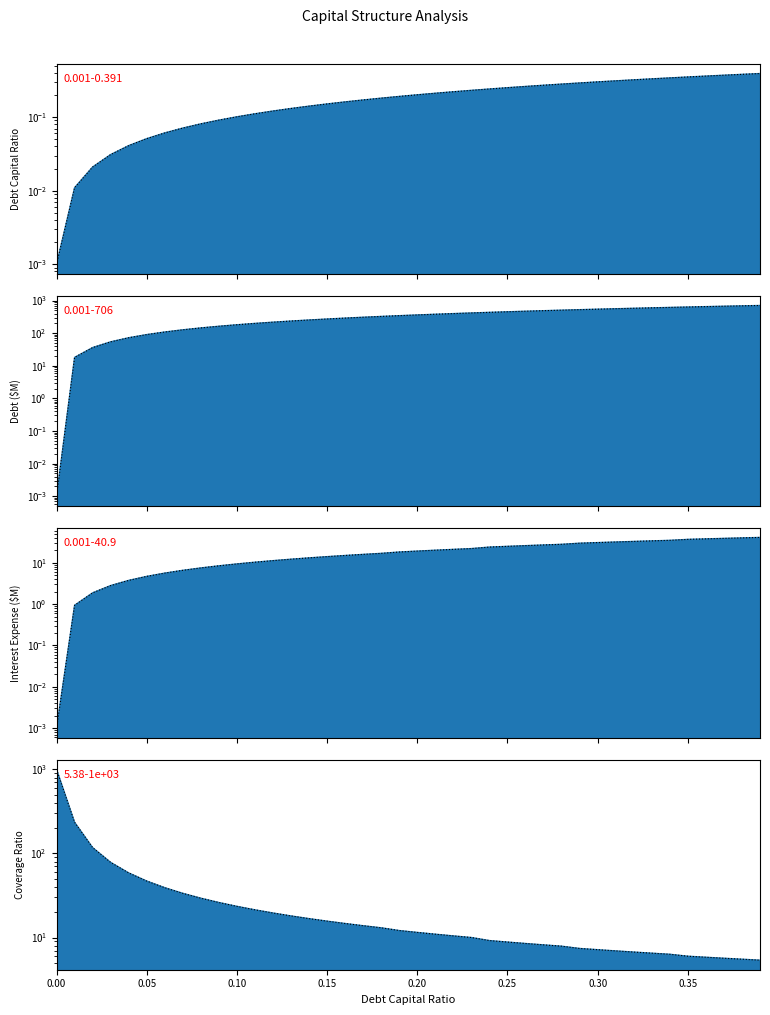

What is the average value of the debt_capital series?

0.2